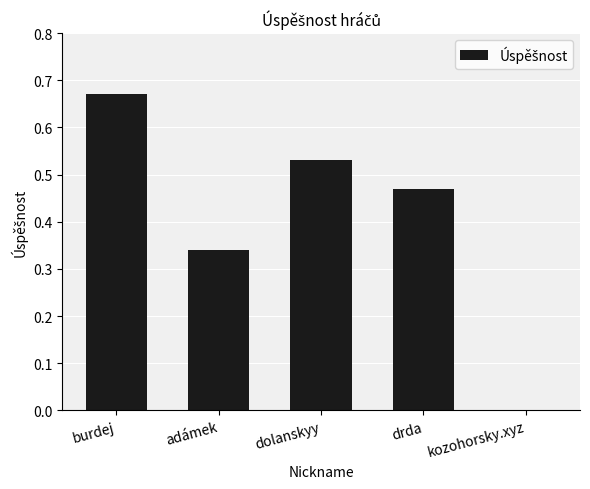

Between drda and burdej, which is larger?

burdej